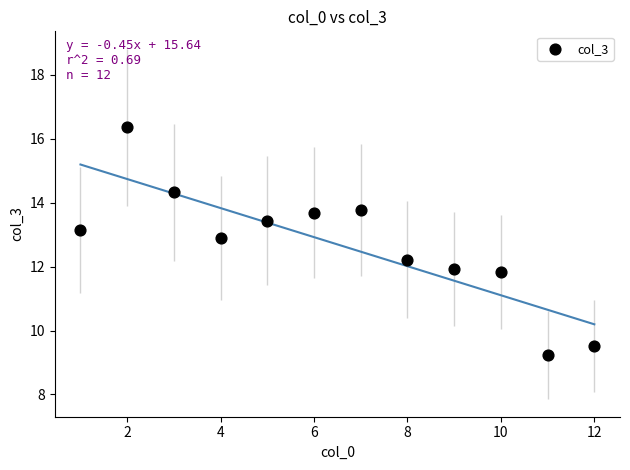

What is the range of X values (max minus min)?

11.0